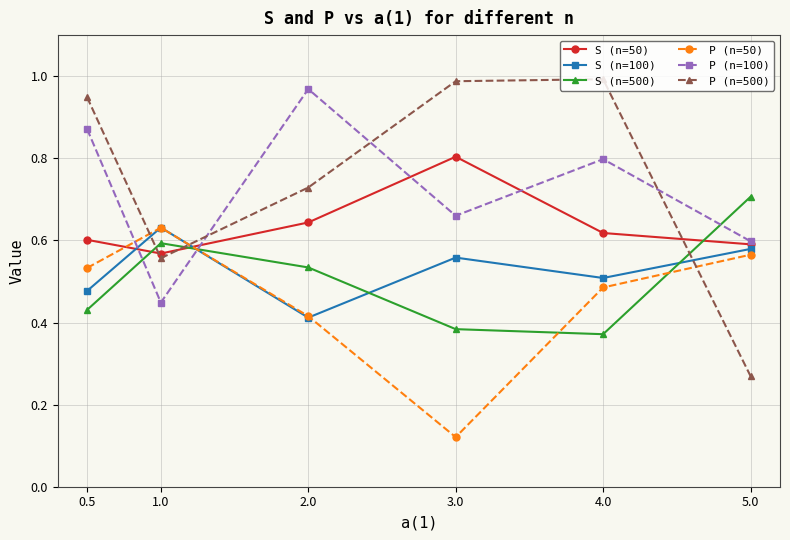

Where is the first local minimum for P (n=50)?

3.0